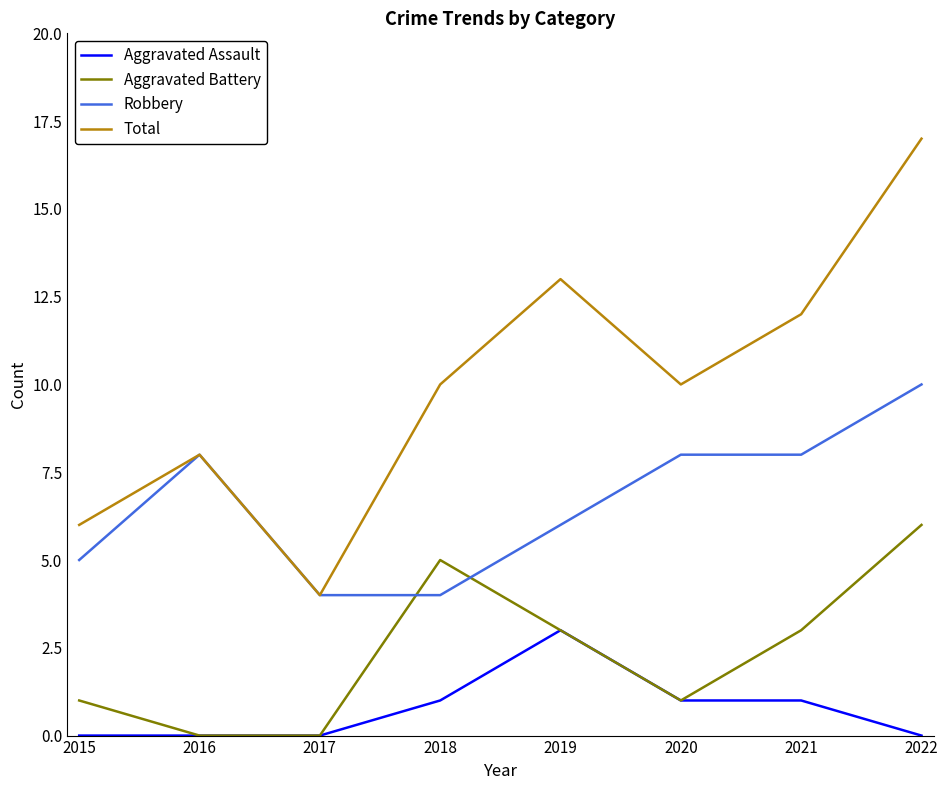

True or false: Aggravated Assault and Robbery intersect in this chart.

False